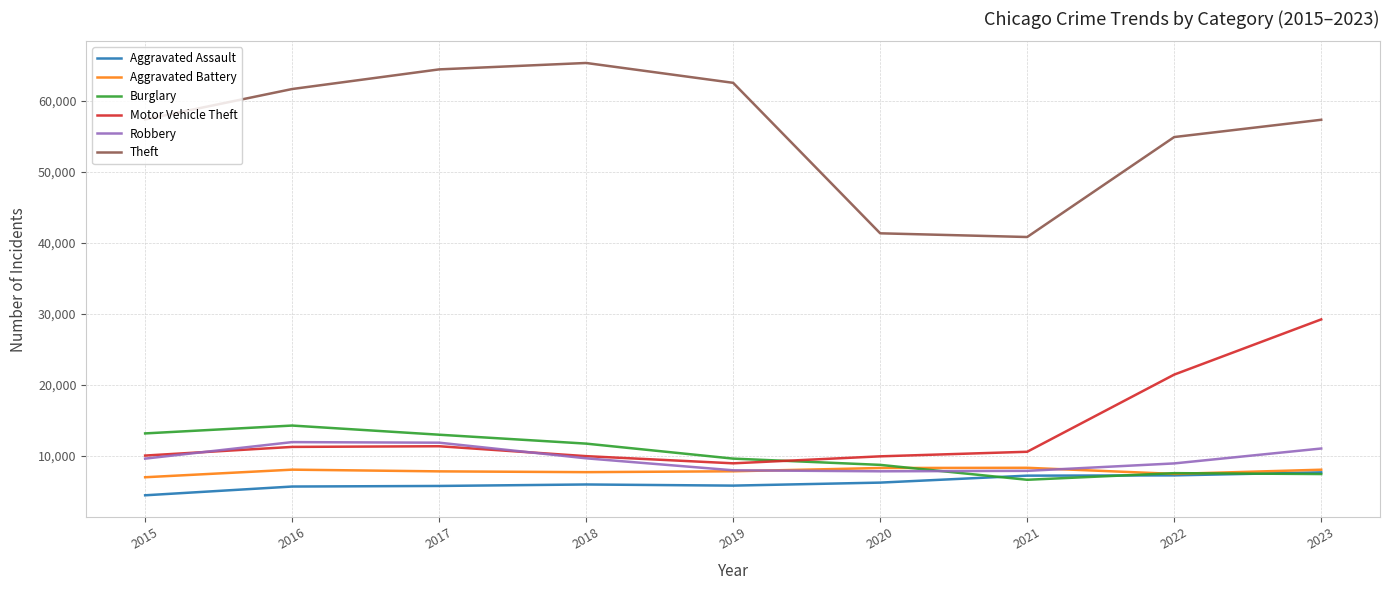

What is the difference between the highest and lowest values at 2023?

49829